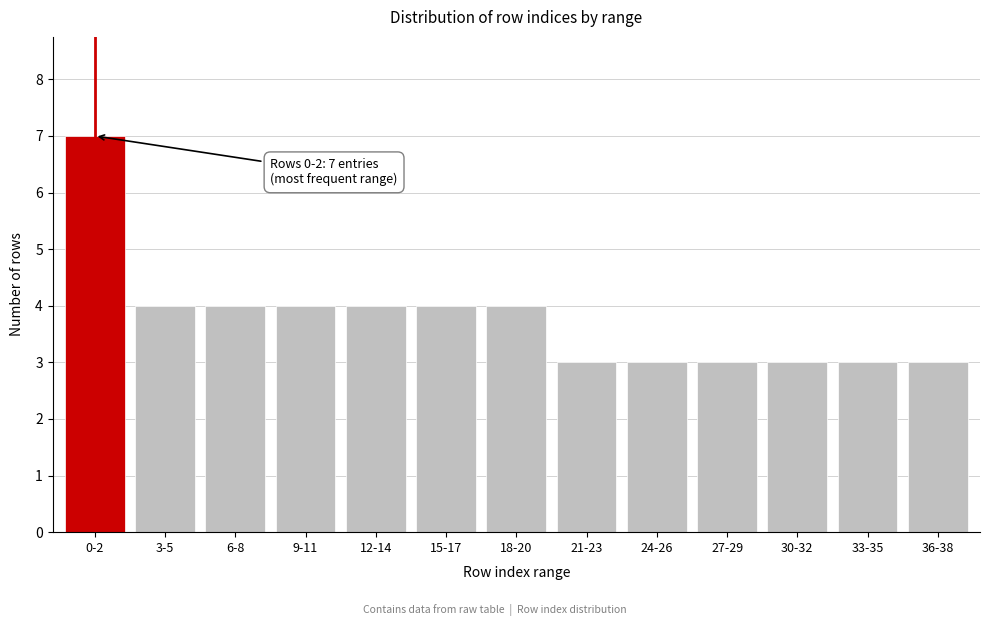

Reading left to right, extract all data points from this chart.

7	4	4	4	4	4	4	3	3	3	3	3	3